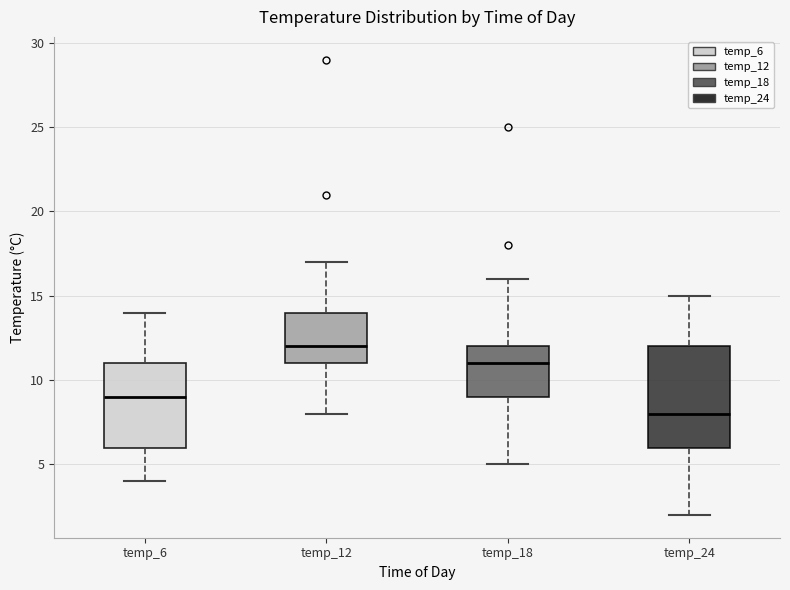

Reading left to right, transcribe this box plot: for each box, give where its median line is, the range the box spans, and where its two whiskers end, as read against the y-axis. The values are not printed on the chart, so give them approximately, as read against the axis.

temp_6: median 9, box 6 to 11, whiskers 4 to 14
temp_12: median 12, box 11 to 14, whiskers 8 to 17
temp_18: median 11, box 9 to 12, whiskers 5 to 16
temp_24: median 8, box 6 to 12, whiskers 2 to 15